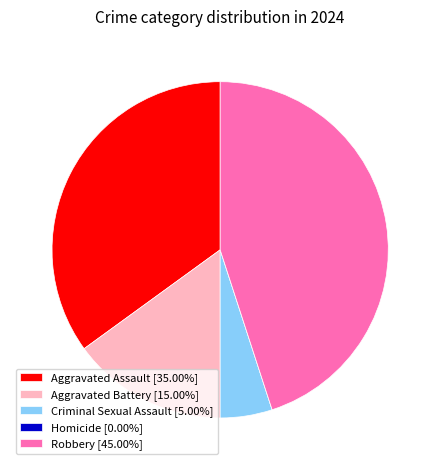

Is there any slice that represents more than half of the pie?

No